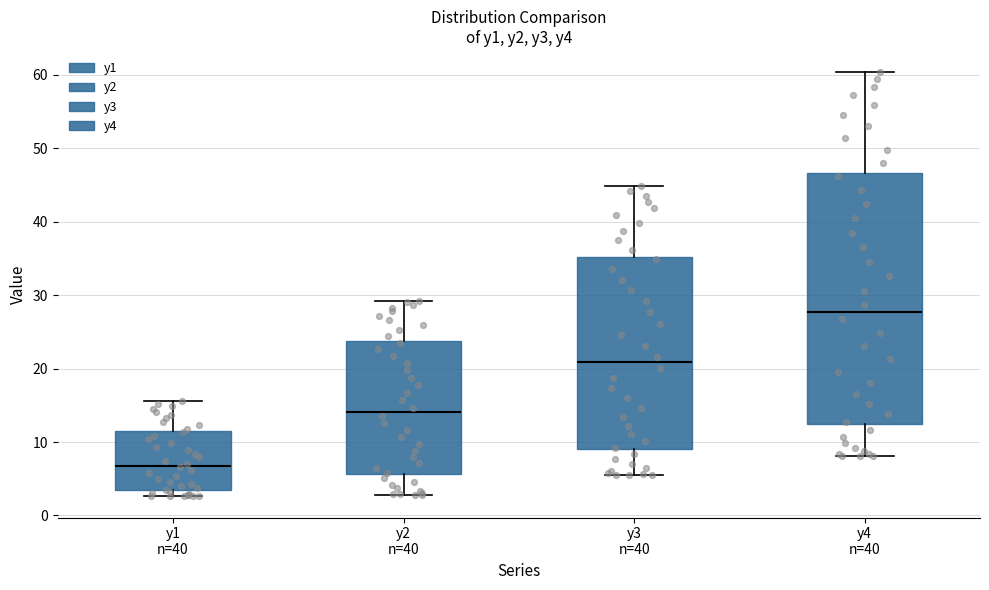

Which box is the tallest, from its lower edge to its upper edge?

y4 n=40